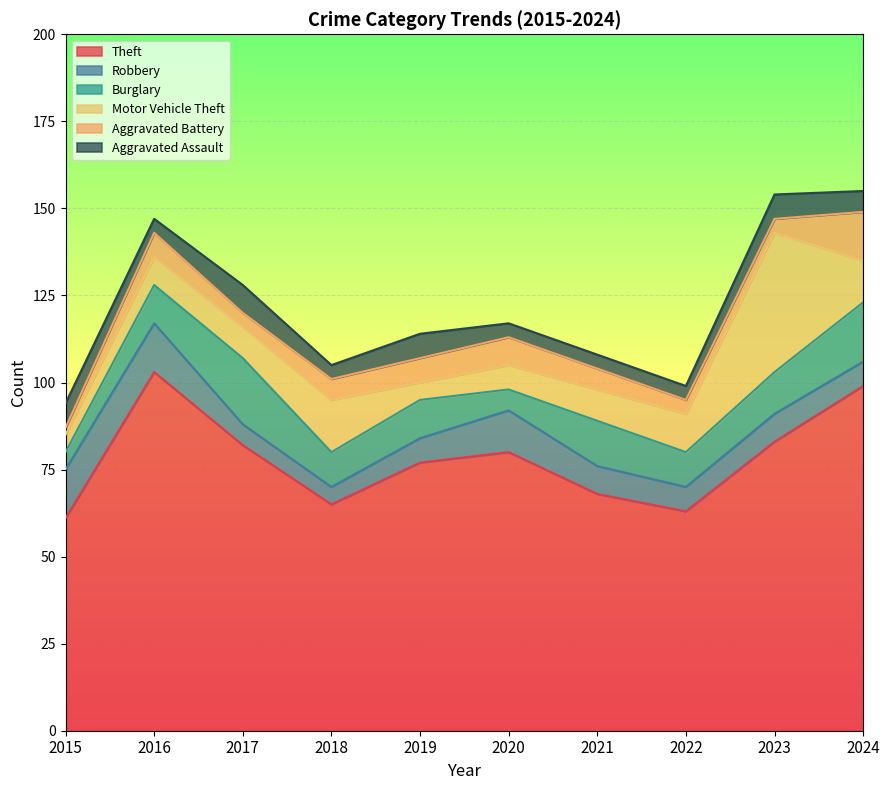

What is the total value across all series at 2024?

155